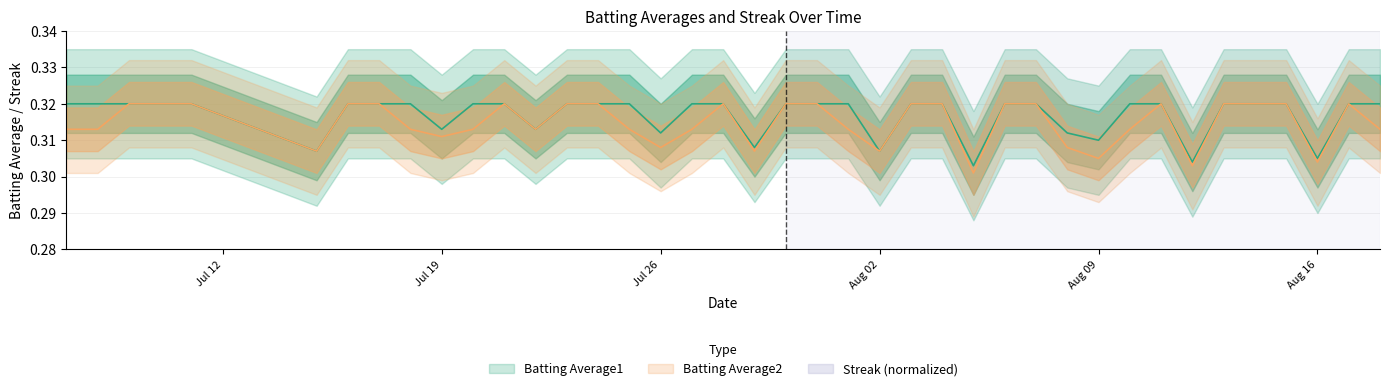

What is the average value of the Batting Average2 series?

0.3